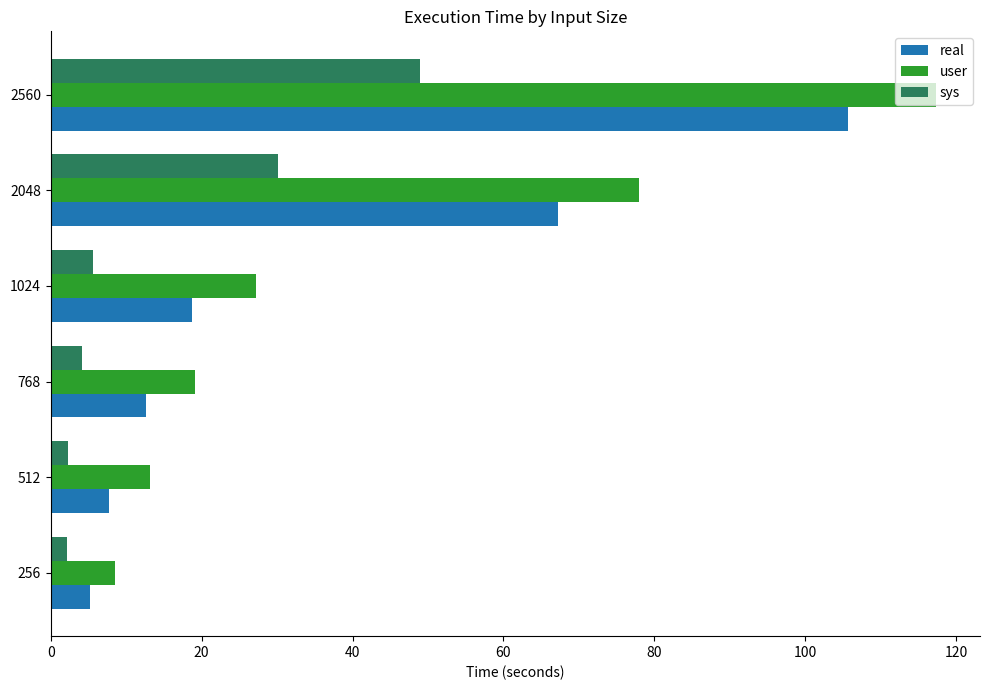

Which series has the widest spread of values?

user